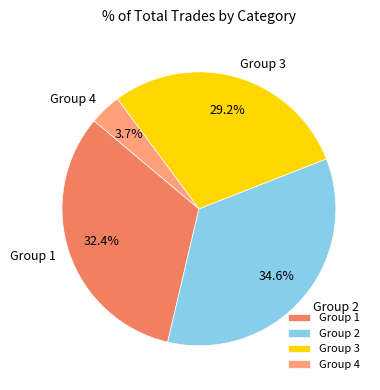

To the nearest percent, what is the average slice percentage?

25%